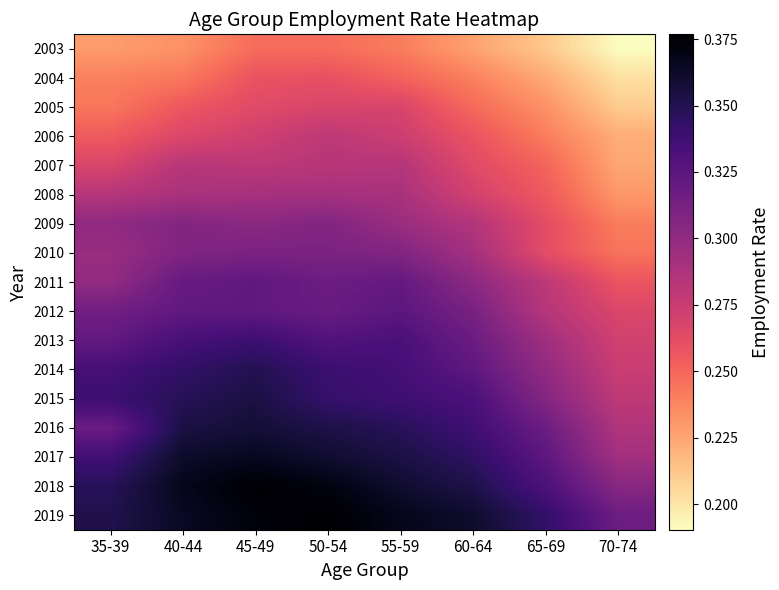

Which has a higher value, 50-54 or 40-44?

50-54